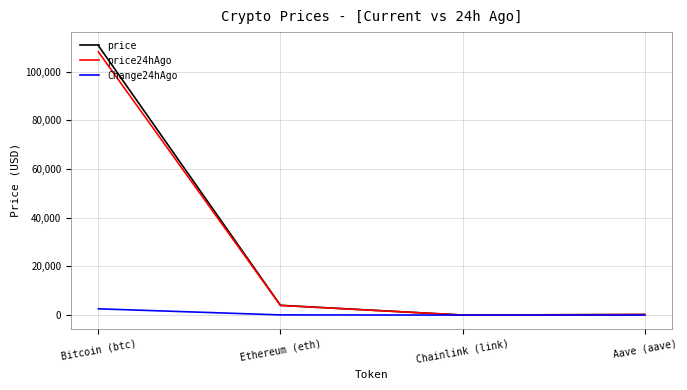

True or false: Change24hAgo has a value of 2573.0 at Bitcoin (btc).

True